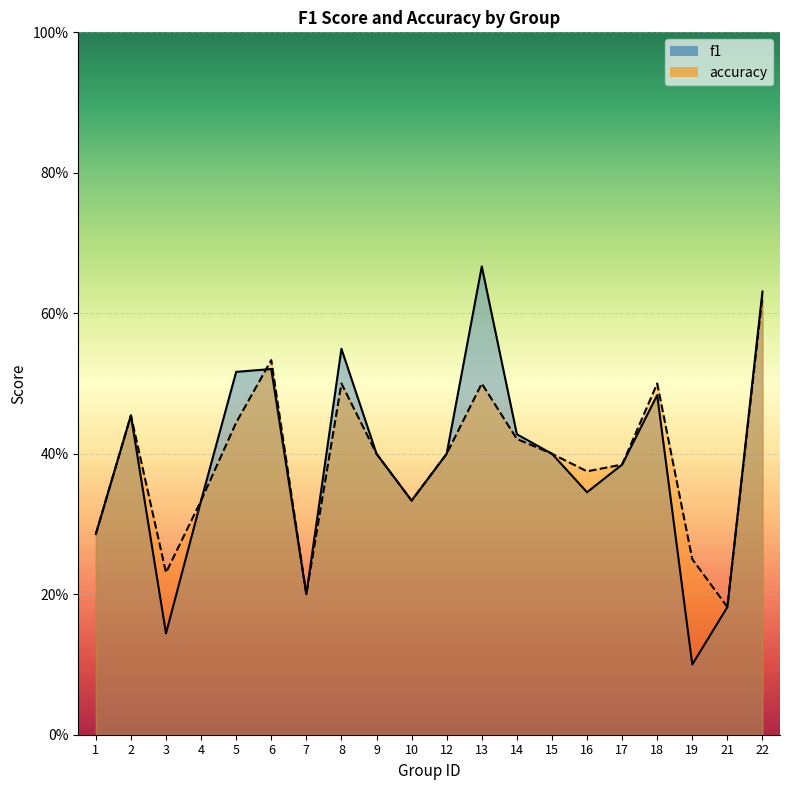

What is the value of the f1 point at the 5th from the left?

0.5